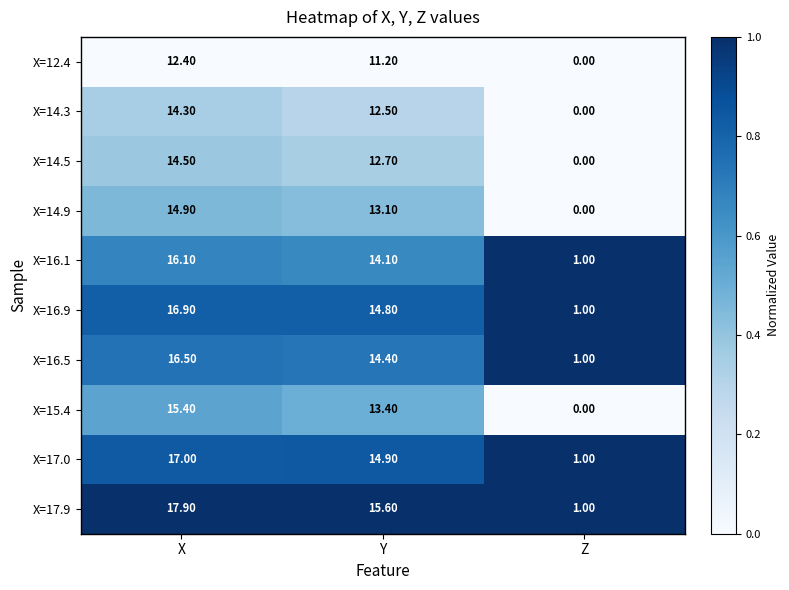

Which series has the widest spread of values?

X=17.9